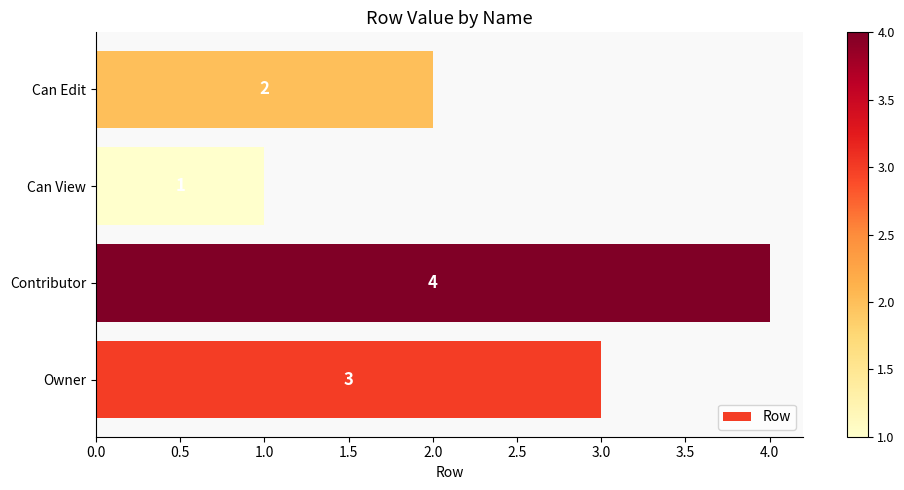

What is the maximum value shown in the chart?

4